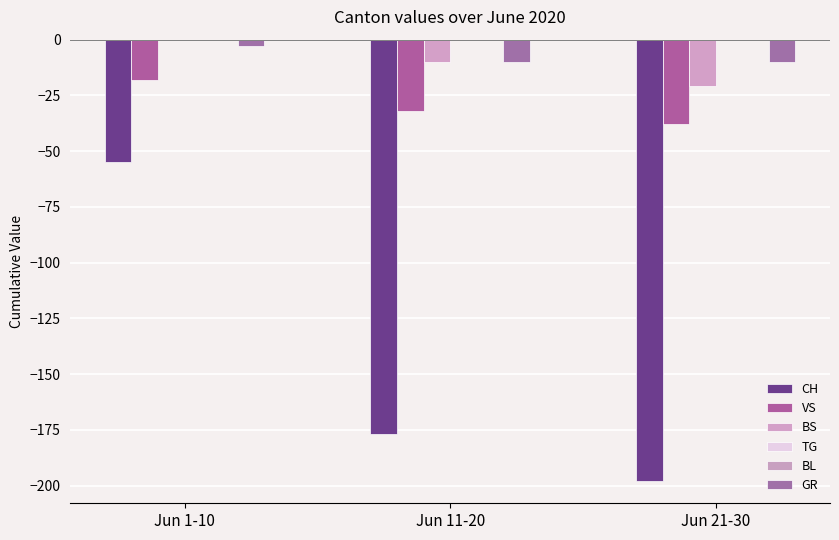

At which category is the sum across all series the highest?

Jun 1-10